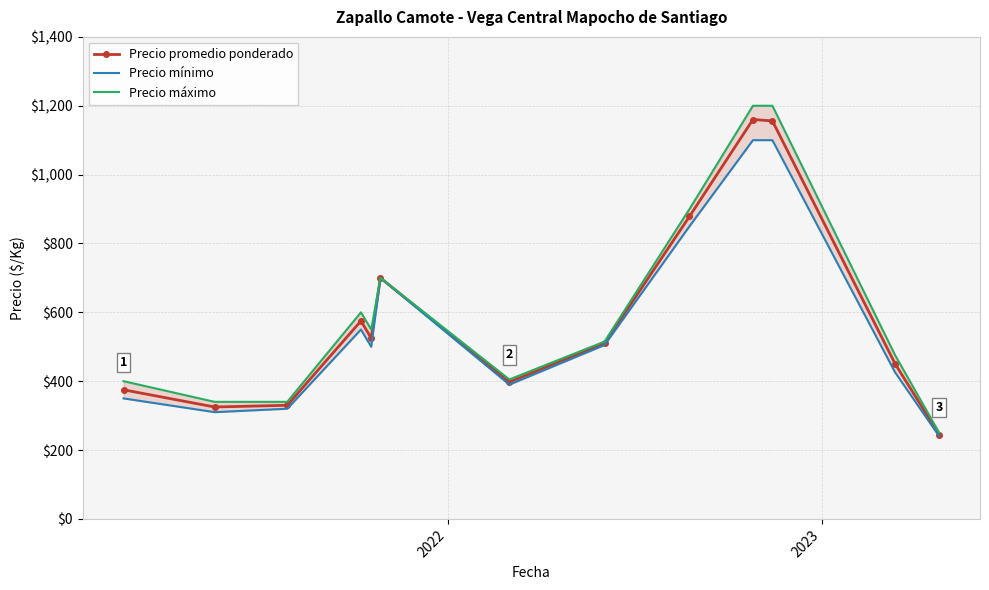

How many interior local valleys does the Precio promedio ponderado series have?

3